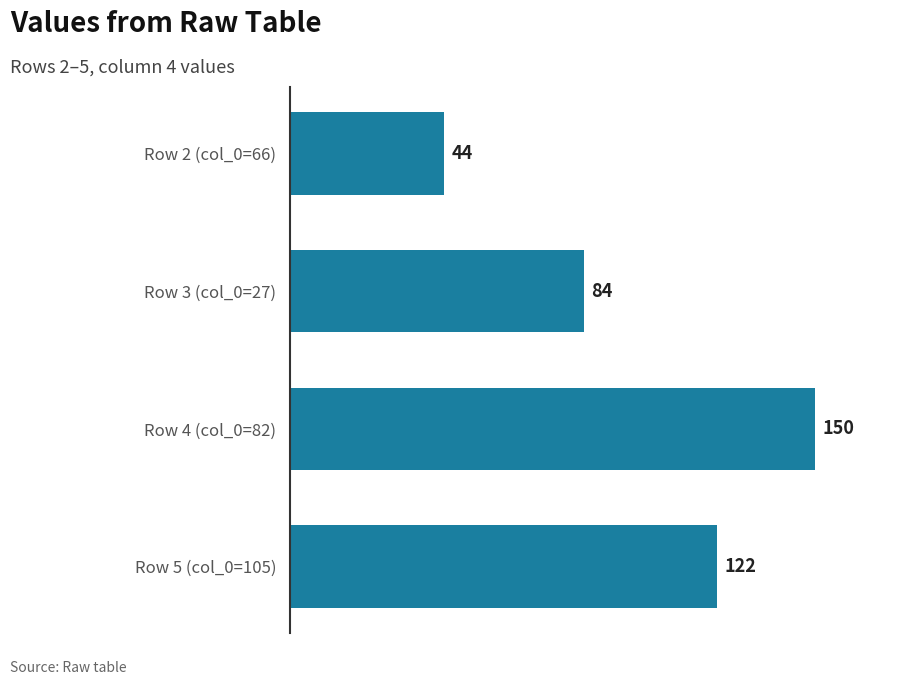

What is the average value?

100